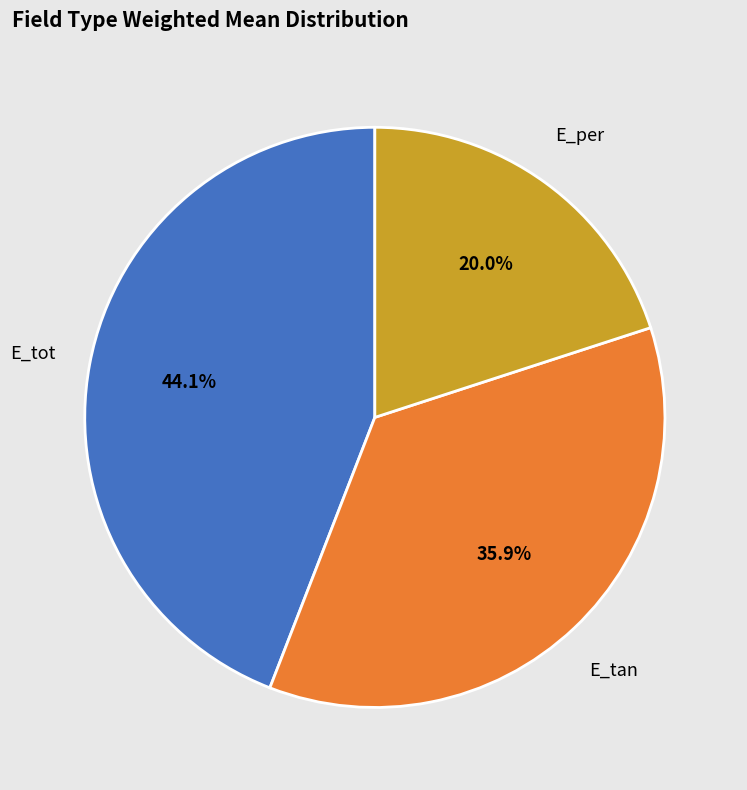

Is there a majority slice in this chart?

No